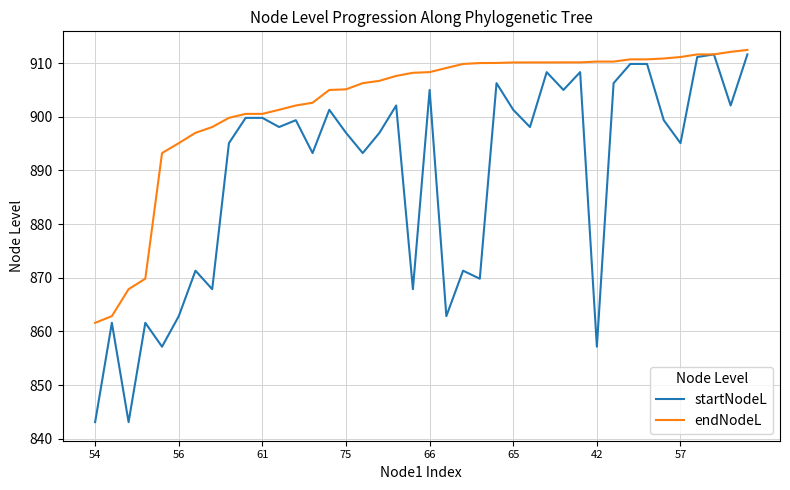

What is the highest value of the endNodeL series?

912.4